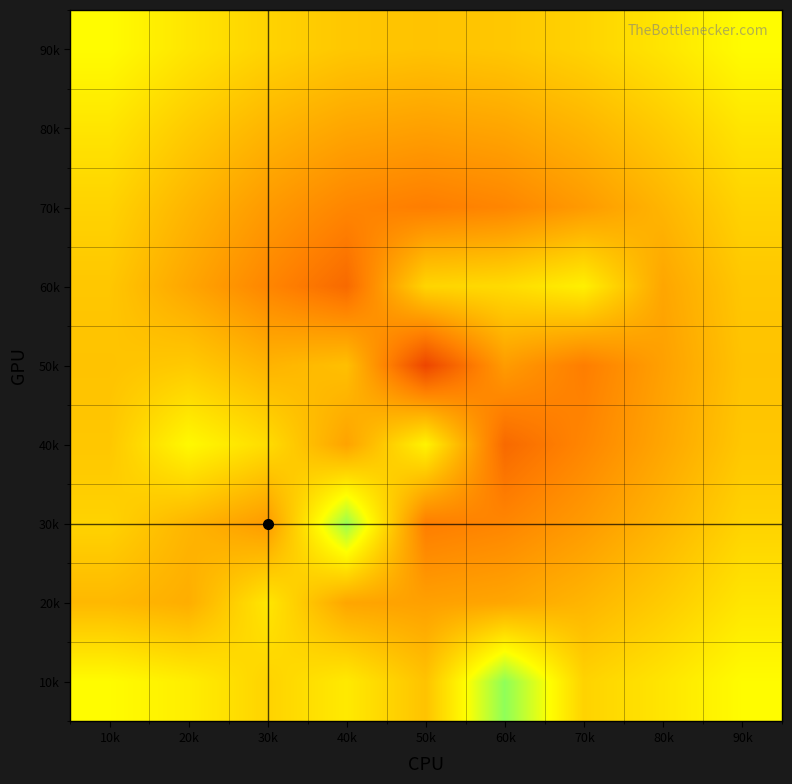

How many series are shown in this chart?

9